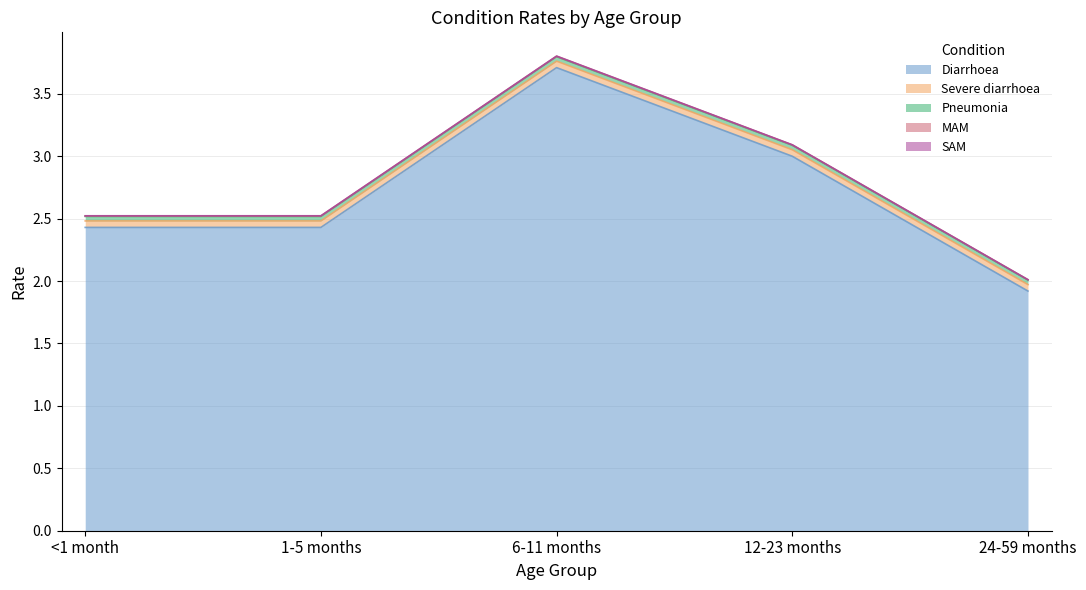

The Pneumonia series shows 0.0 at 24-59 months. True or false?

True